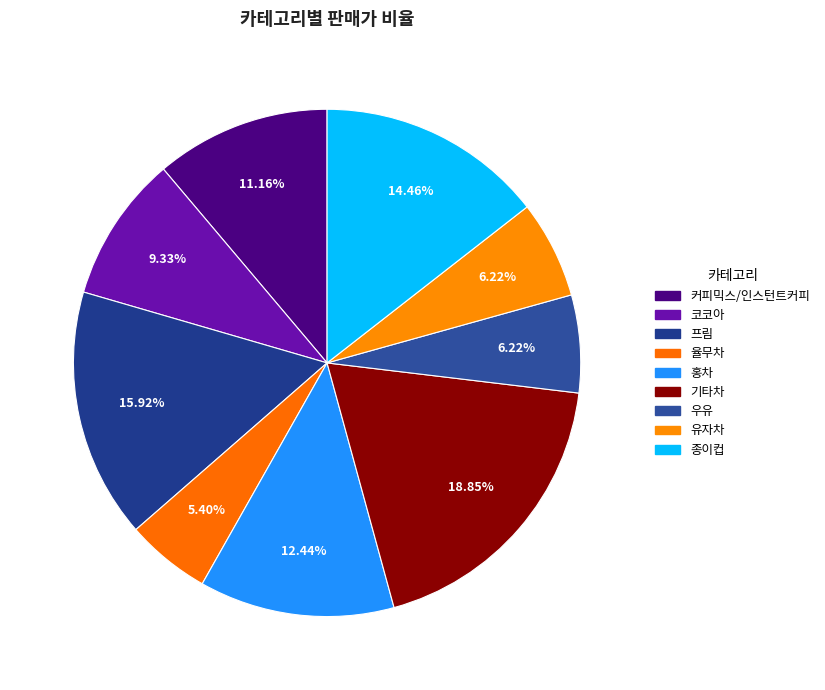

How many slices are in this pie chart?

9